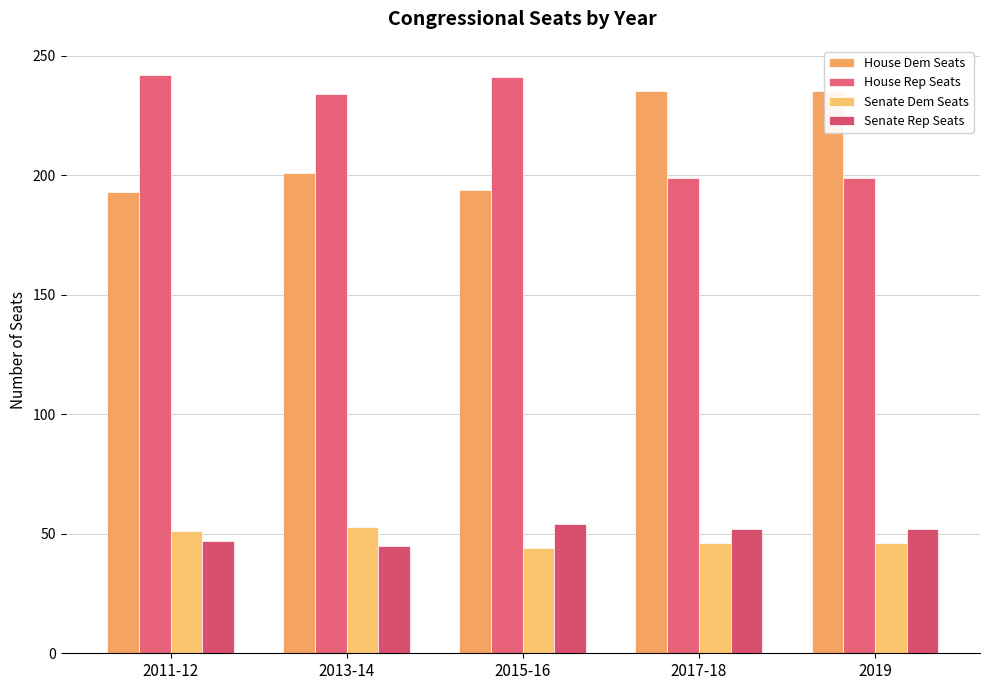

Reading right to left, transcribe all the data shown in this chart.

House Dem Seats: 2019=235	2017-18=235	2015-16=194	2013-14=201	2011-12=193
House Rep Seats: 2019=199	2017-18=199	2015-16=241	2013-14=234	2011-12=242
Senate Dem Seats: 2019=46	2017-18=46	2015-16=44	2013-14=53	2011-12=51
Senate Rep Seats: 2019=52	2017-18=52	2015-16=54	2013-14=45	2011-12=47